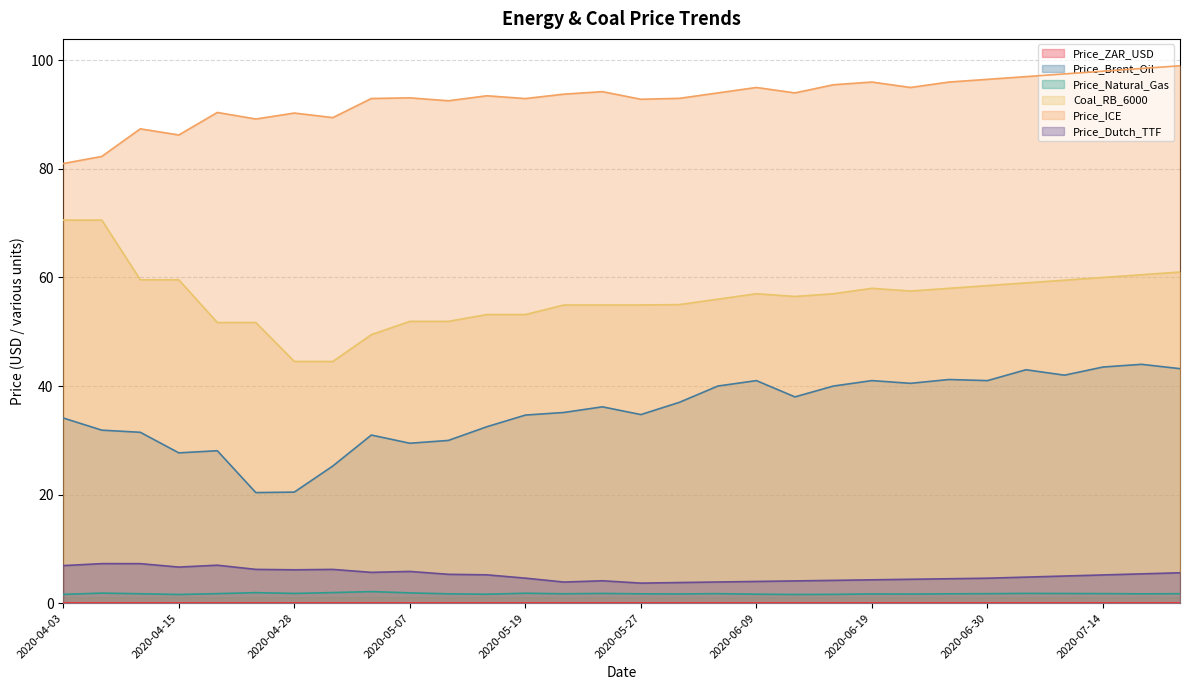

Which category has the highest value in the Price_ICE series?

2020-07-21